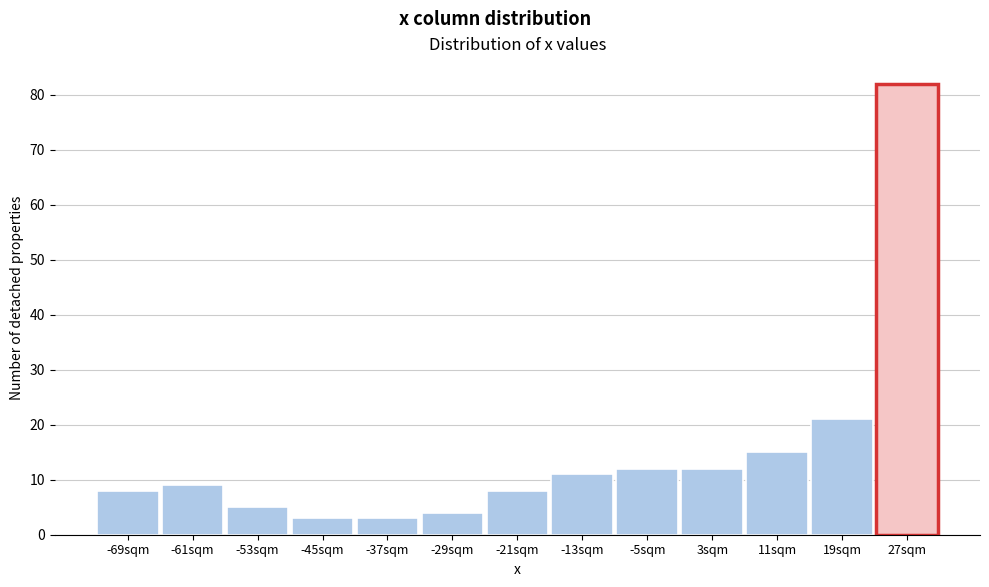

Reading left to right, transcribe all the data shown in this chart.

8	9	5	3	3	4	8	11	12	12	15	21	82